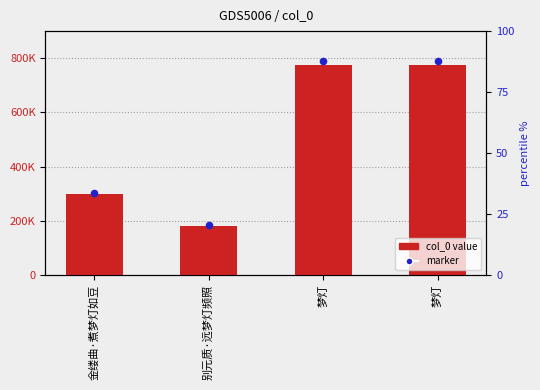

Is the value of col_0 value at 金缕曲·煮梦灯如豆 greater than the value of marker at 梦灯?

No